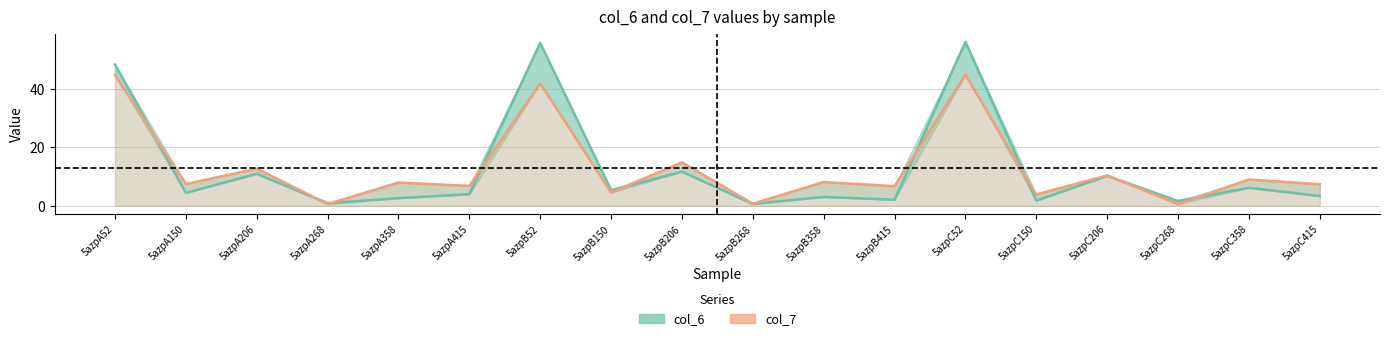

How many categories are shown in the chart?

18